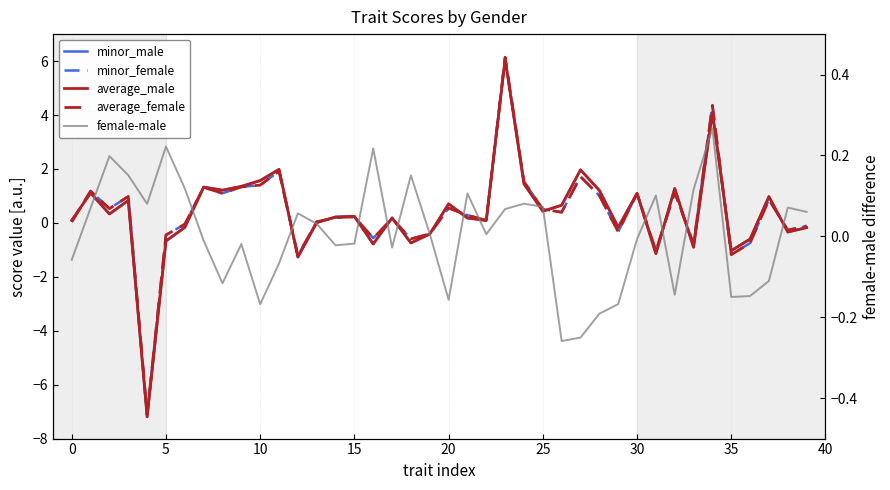

True or false: average_male has more than 0 points higher than both neighbors.

True